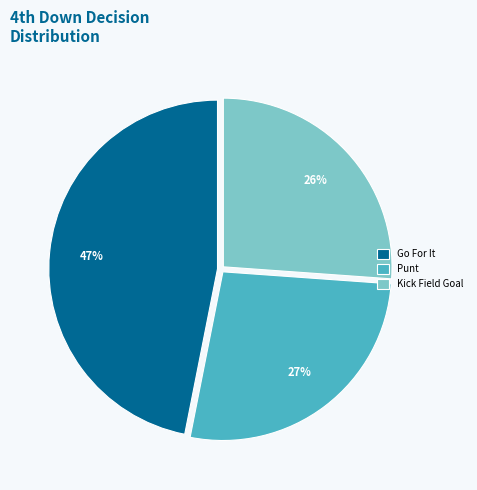

Is there a majority slice in this chart?

No